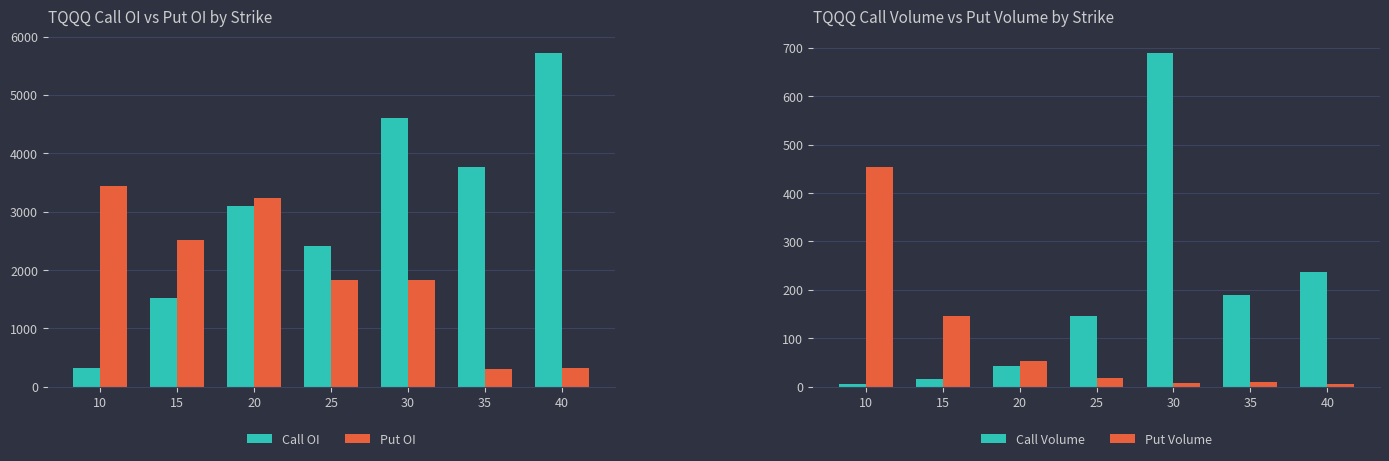

Is it true that Call OI equals 5717 at 40?

True